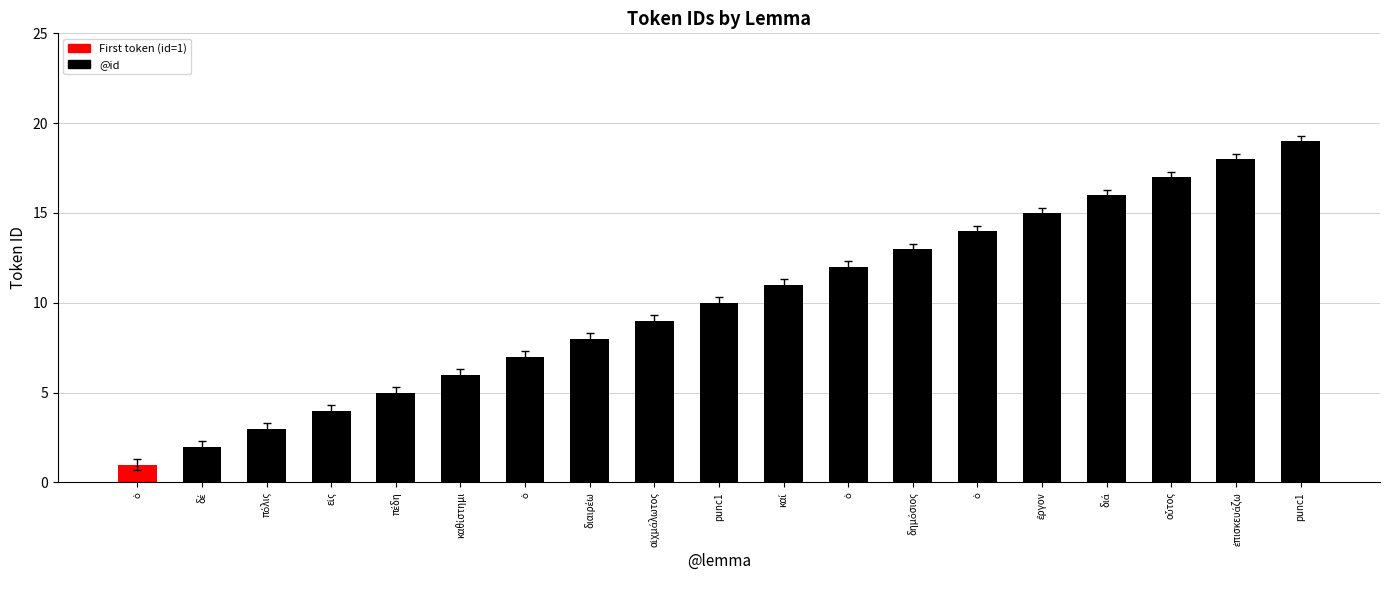

What is the ratio of the value at εἰς to the value at ὁ?

0.3